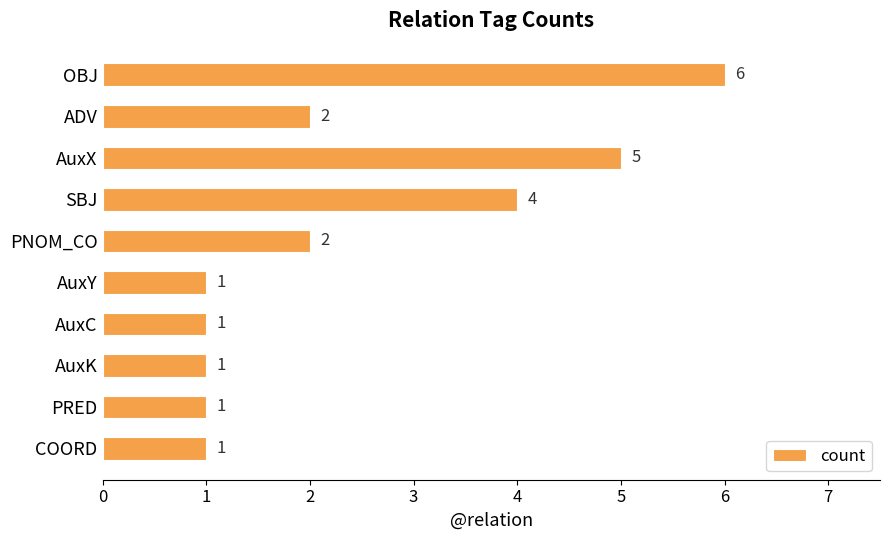

How many bars are there in total?

10